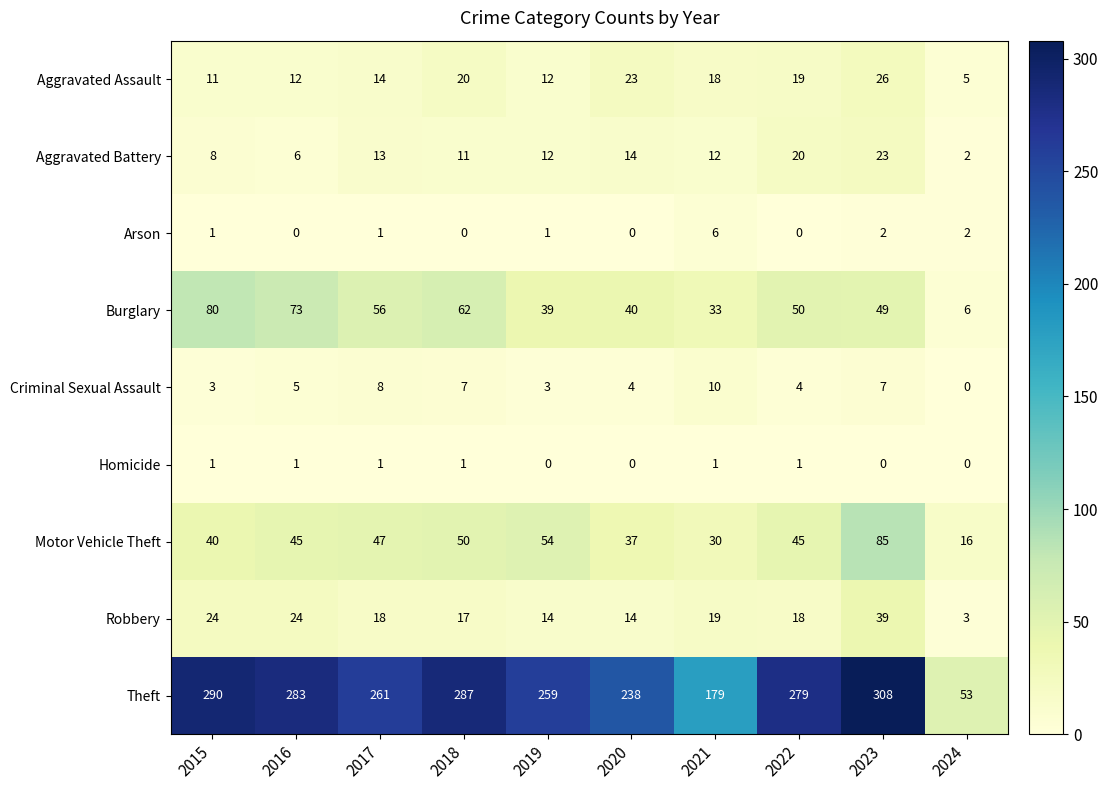

At how many categories does at least one series exceed 102?

9